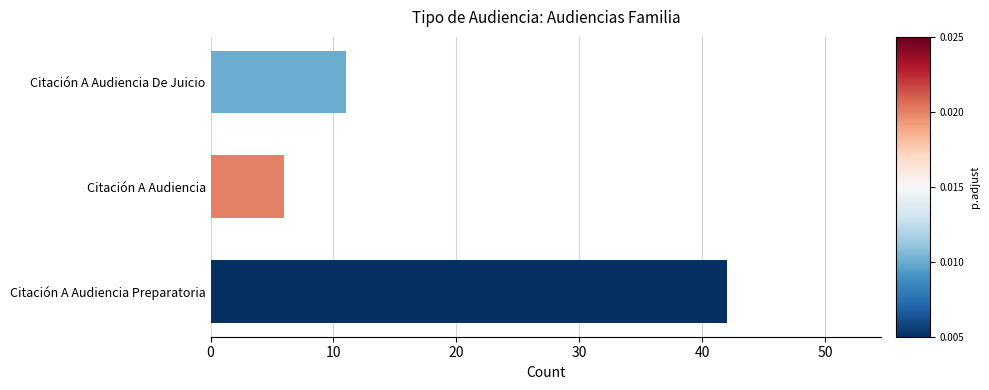

List the labels in order of value, smallest first.

Citación A Audiencia, Citación A Audiencia De Juicio, Citación A Audiencia Preparatoria